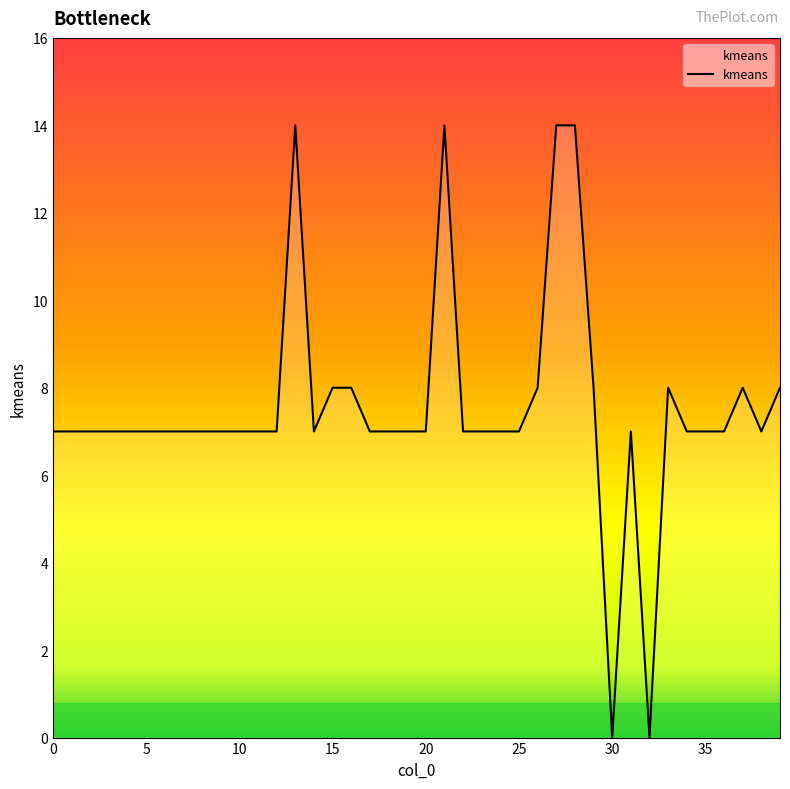

What is the maximum value shown in the chart?

14